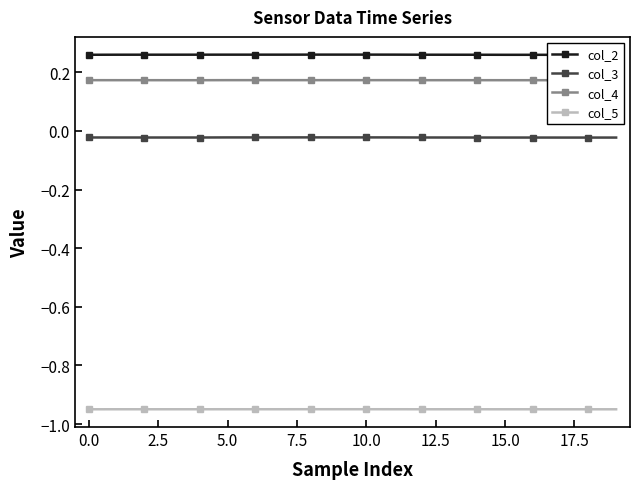

The value of col_5 at 15.0 is -0.5. True or false?

False